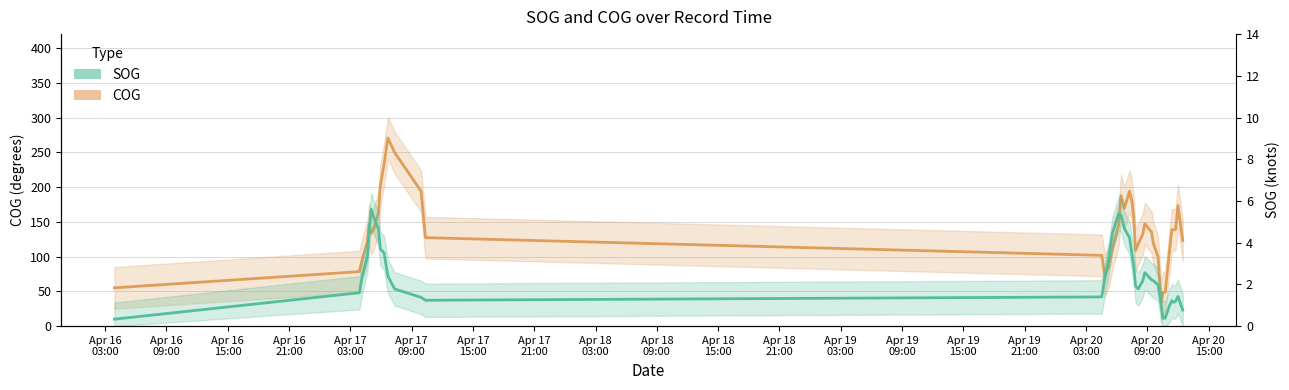

Which has a higher value, Apr 17
09:00 or Apr 19
09:00?

Apr 17
09:00